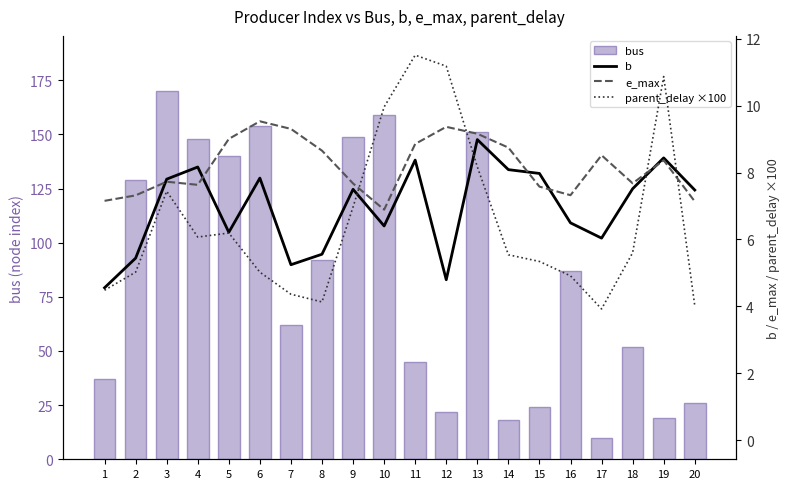

What is the average value of the e_max series?

8.2